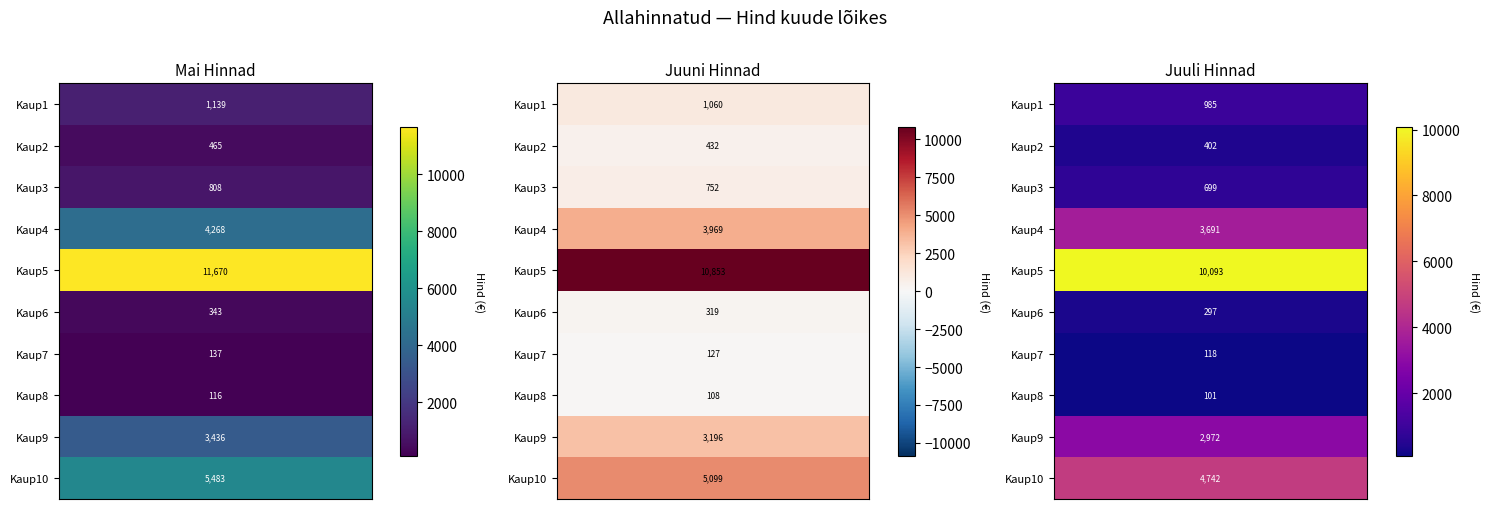

Reading left to right, extract all data points from this chart.

Kaup1: 1139.2	1059.5	985.3
Kaup2: 465.0	432.4	402.2
Kaup3: 808.2	751.6	699.0
Kaup4: 4267.8	3969.0	3691.2
Kaup5: 11669.6	10852.8	10093.1
Kaup6: 343.2	319.1	296.8
Kaup7: 136.7	127.1	118.2
Kaup8: 116.2	108.1	100.5
Kaup9: 3436.3	3195.8	2972.1
Kaup10: 5483.3	5099.4	4742.5